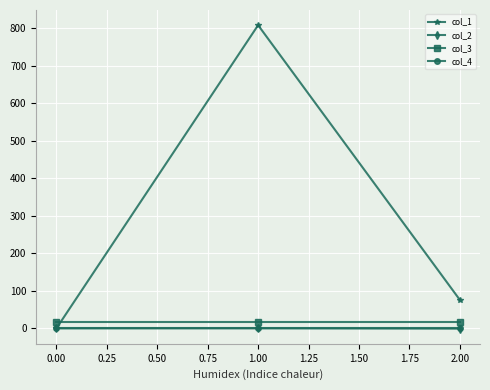

The value of col_4 at 1.00 is 0.0. True or false?

True